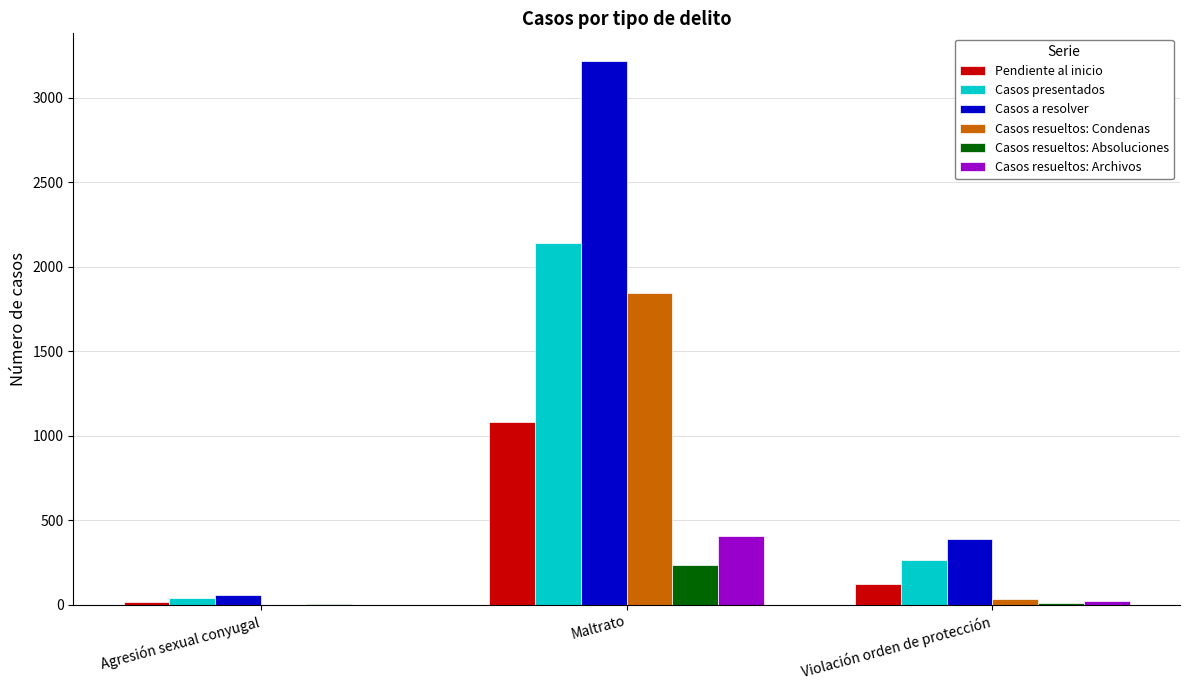

What is the maximum value shown in the chart?

3220